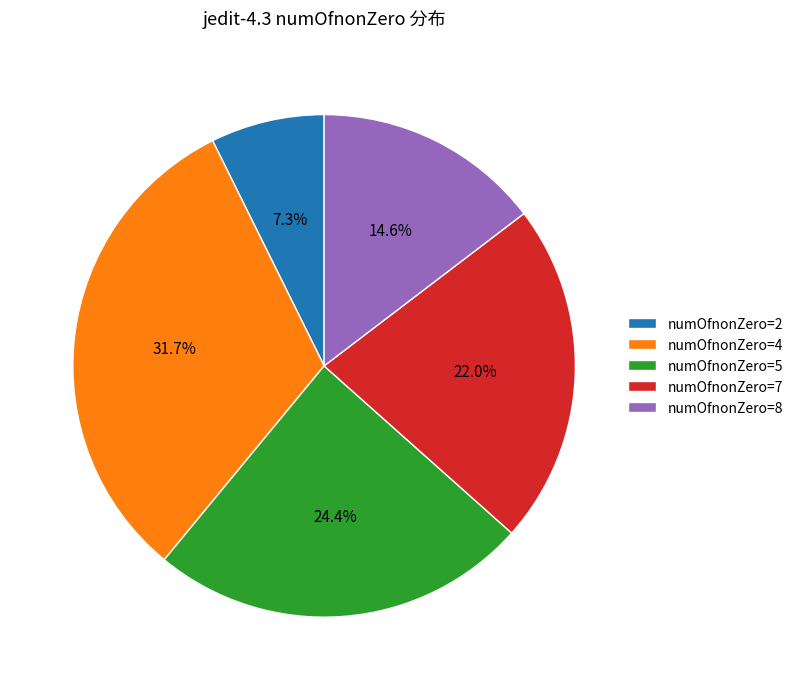

Do numOfnonZero=7 and numOfnonZero=2 together represent more than half of the pie?

No